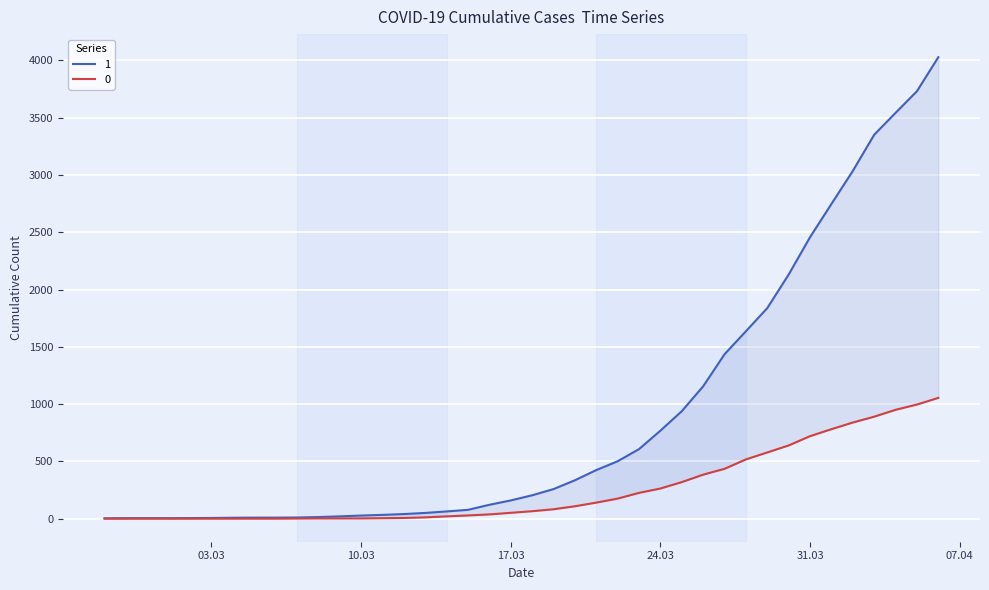

Which series has the largest range (max minus min)?

1